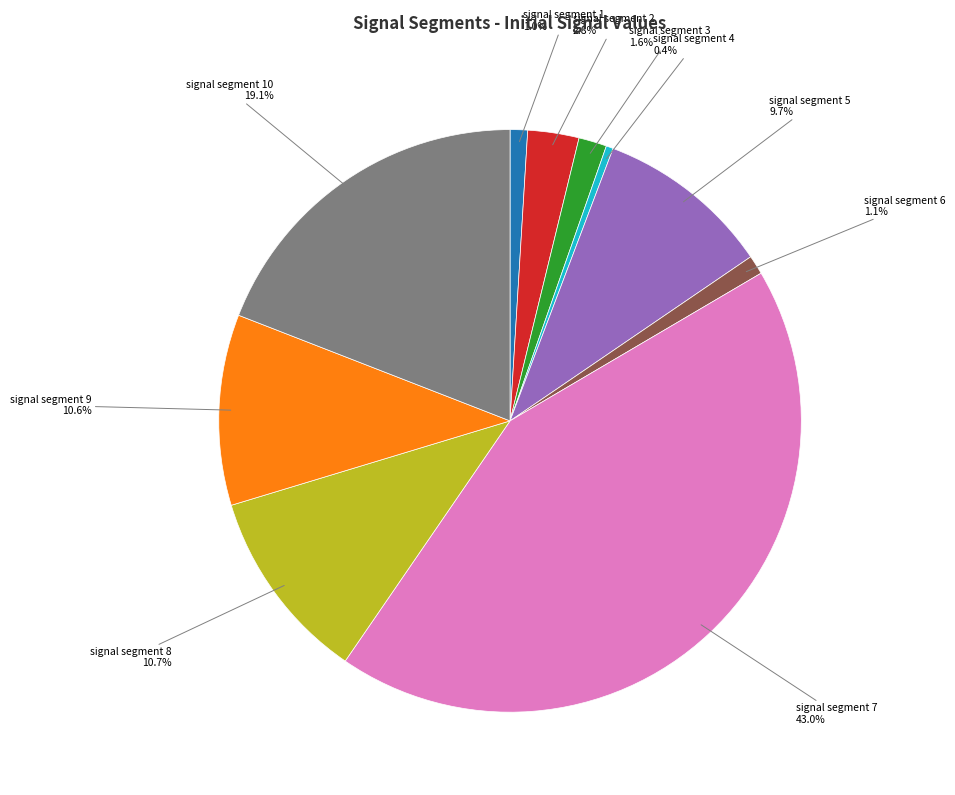

To the nearest percent, what portion does signal segment 7 represent?

43%